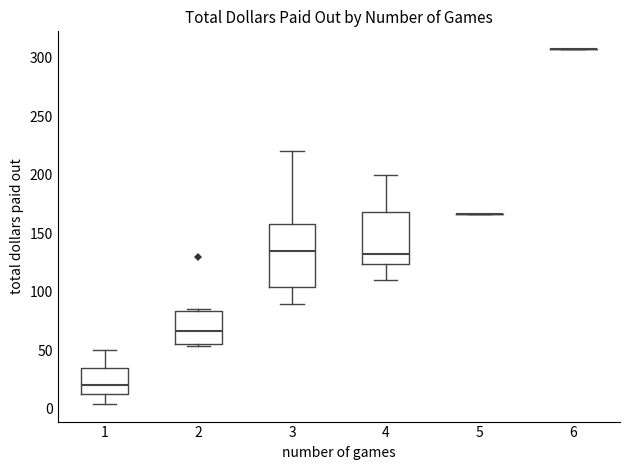

Where does the lower whisker of the box at x = 1 end on the y-axis? The values are not printed on the chart, so give them approximately, as read against the axis.

5